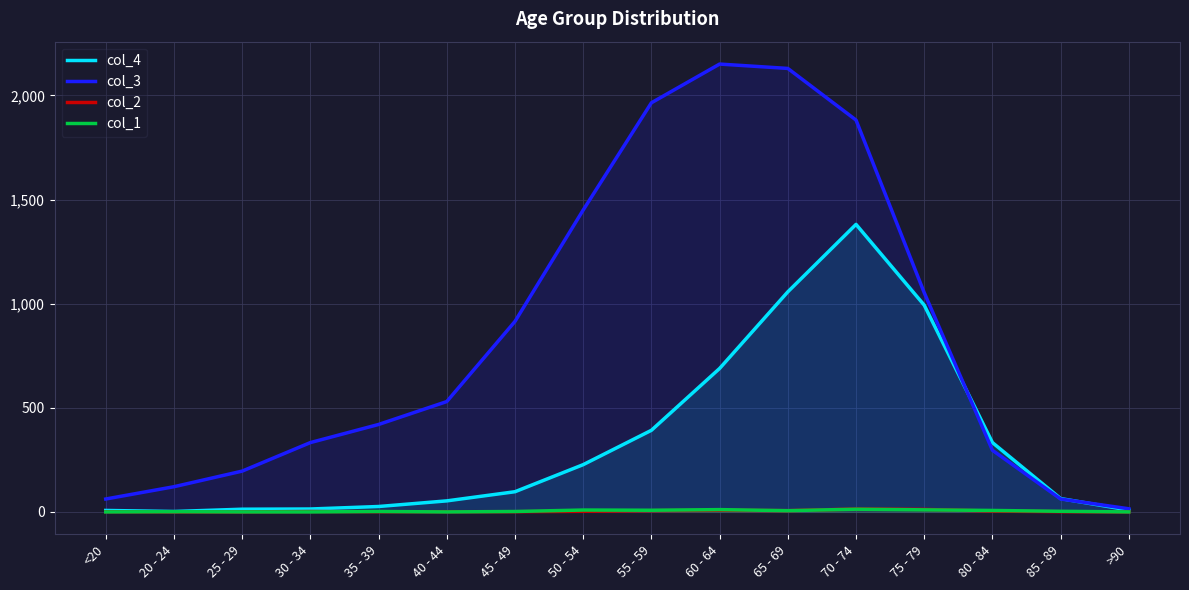

True or false: col_4 and col_1 cross at least once.

False